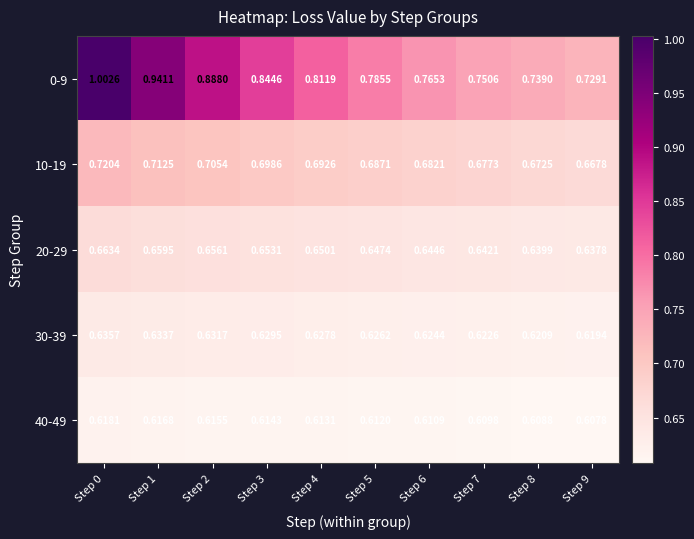

Is the value of 30-39 at Step 9 greater than the value of 40-49 at Step 6?

Yes